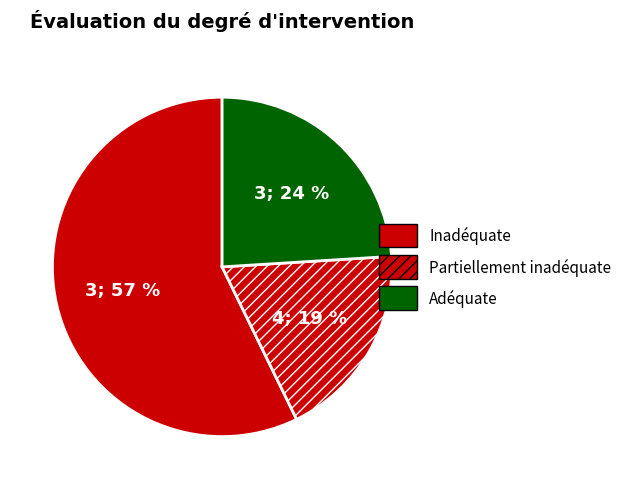

To the nearest percent, what is the difference between the largest and smallest slice percentages?

38%